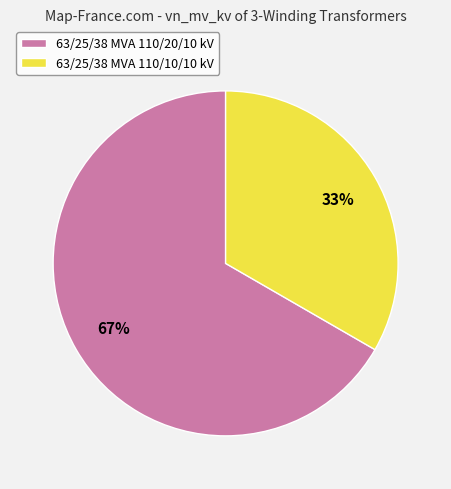

Which category accounts for the majority?

63/25/38 MVA 110/20/10 kV